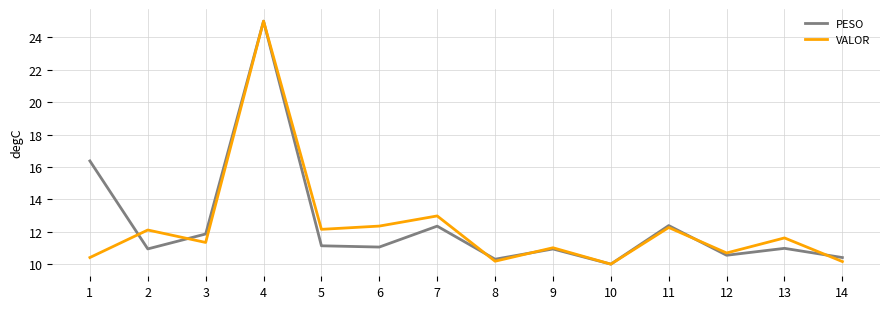

Between 1 and 7, which series saw the biggest shift?

PESO